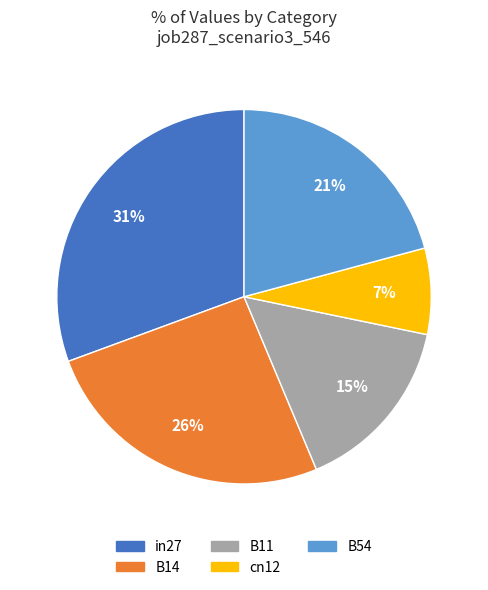

Is there a majority slice in this chart?

No